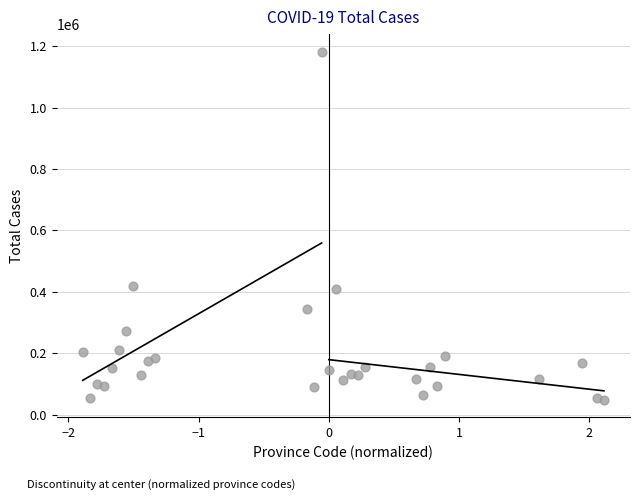

What is the range of Y values (max minus min)?

1134044